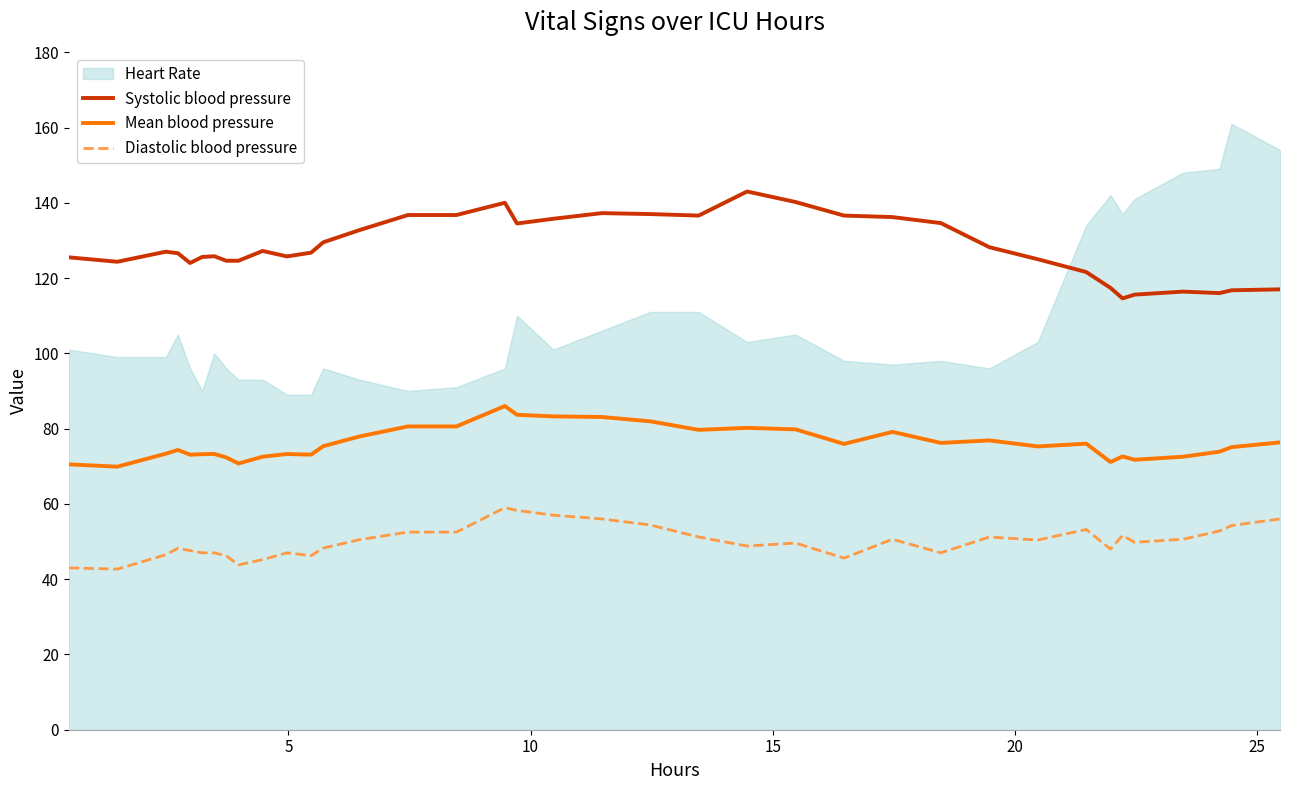

True or false: Diastolic blood pressure and Mean blood pressure cross at least once.

False